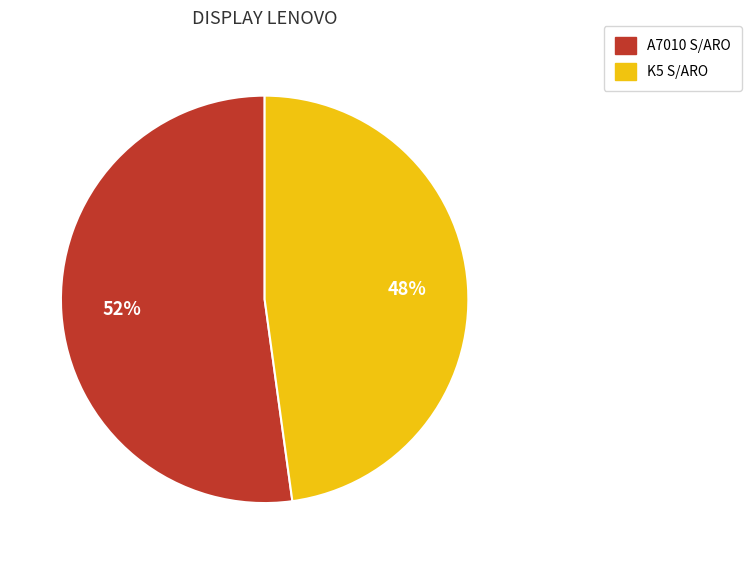

Which slice represents more than half of the pie?

A7010 S/ARO